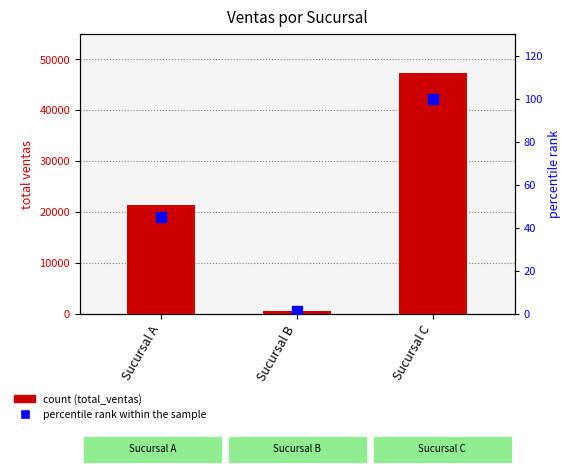

How many series are shown in this chart?

2